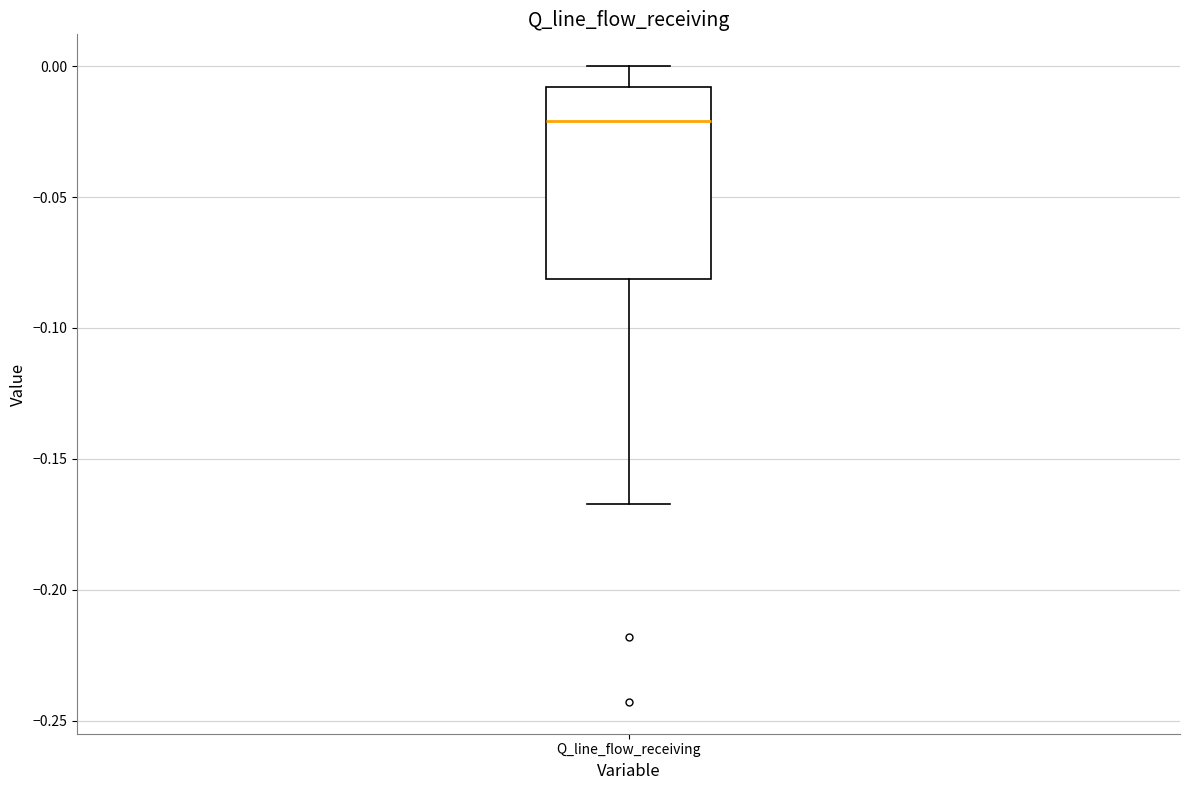

Transcribe this box plot: give where the median line is, the range the box spans, and where the two whiskers end, as read against the y-axis. The values are not printed on the chart, so give them approximately, as read against the axis.

median -0.020, box -0.080 to -0.010, whiskers -0.165 to 0.000